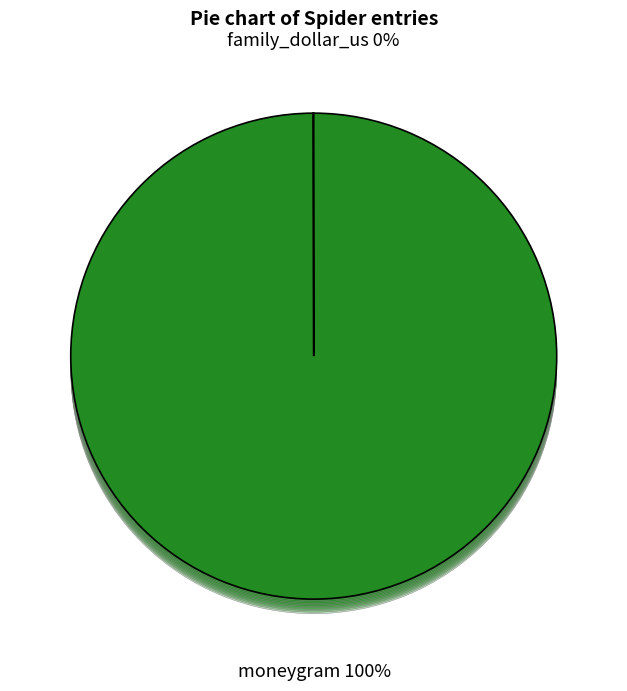

To the nearest percent, what is the combined percentage of moneygram and family_dollar_us?

100%